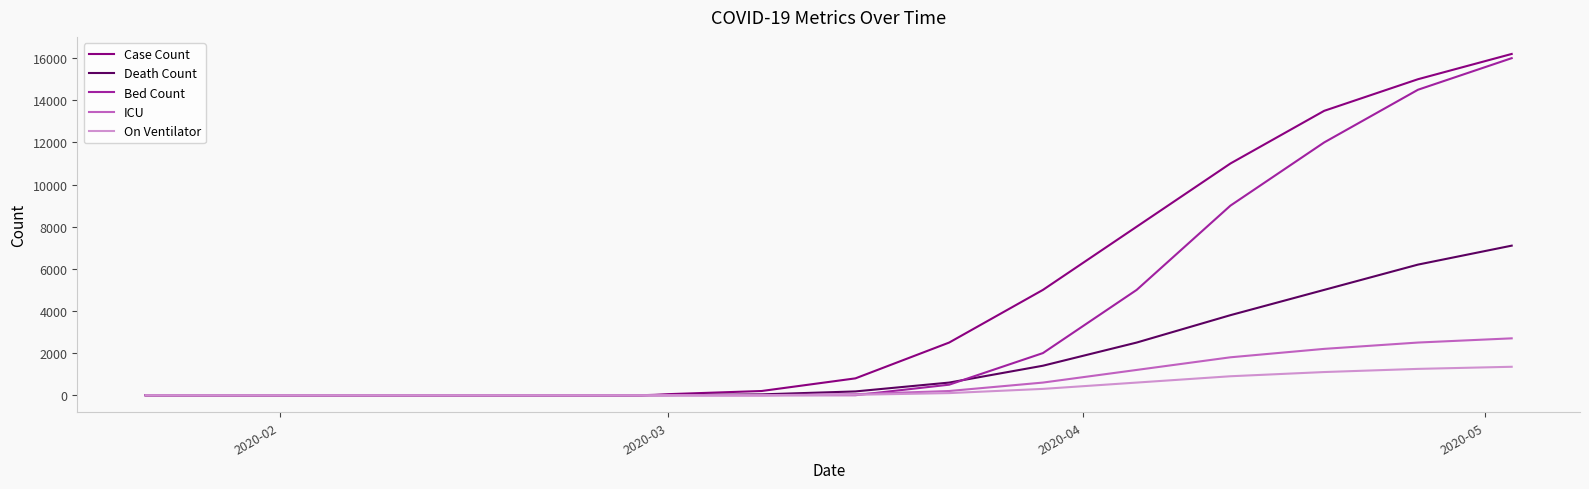

Which series has the largest range (max minus min)?

Case Count